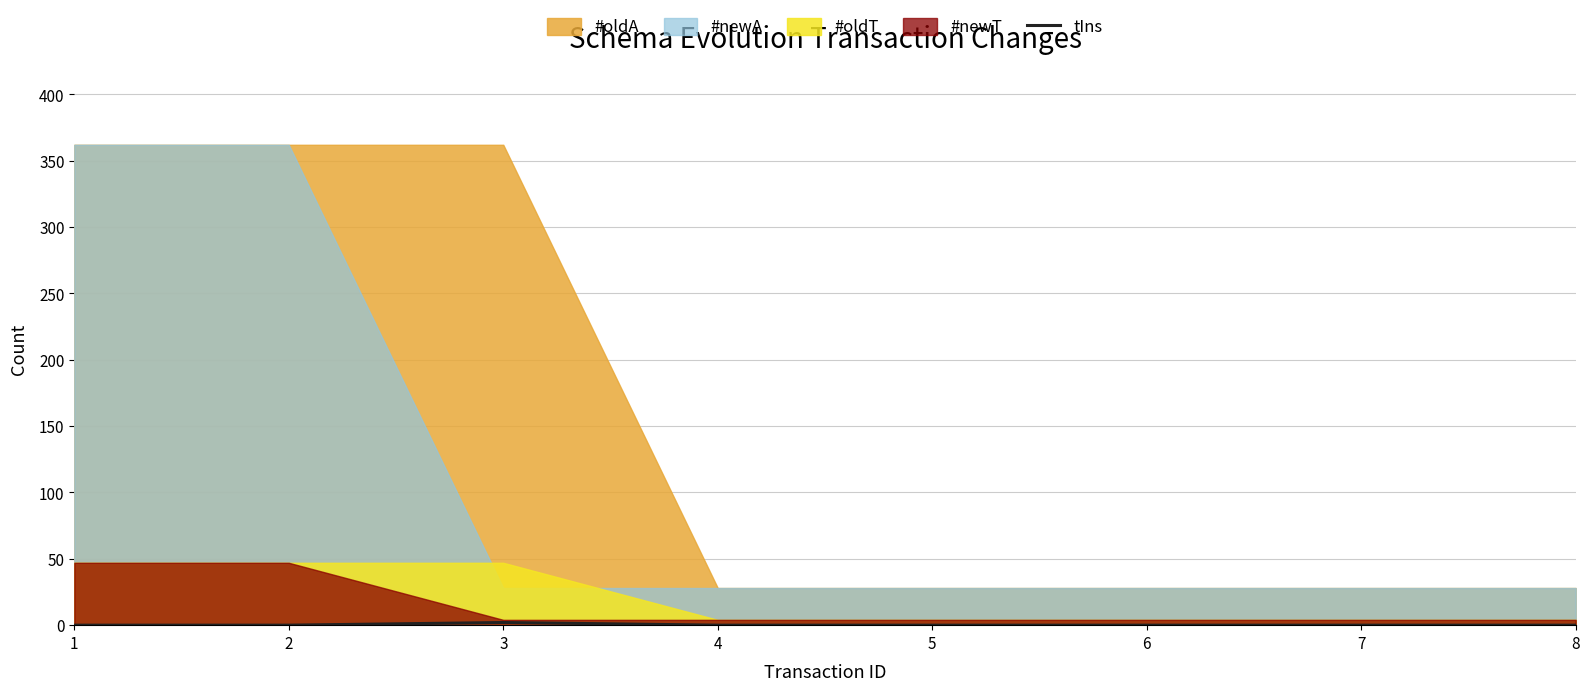

Is it true that the value at 8 is -1?

False